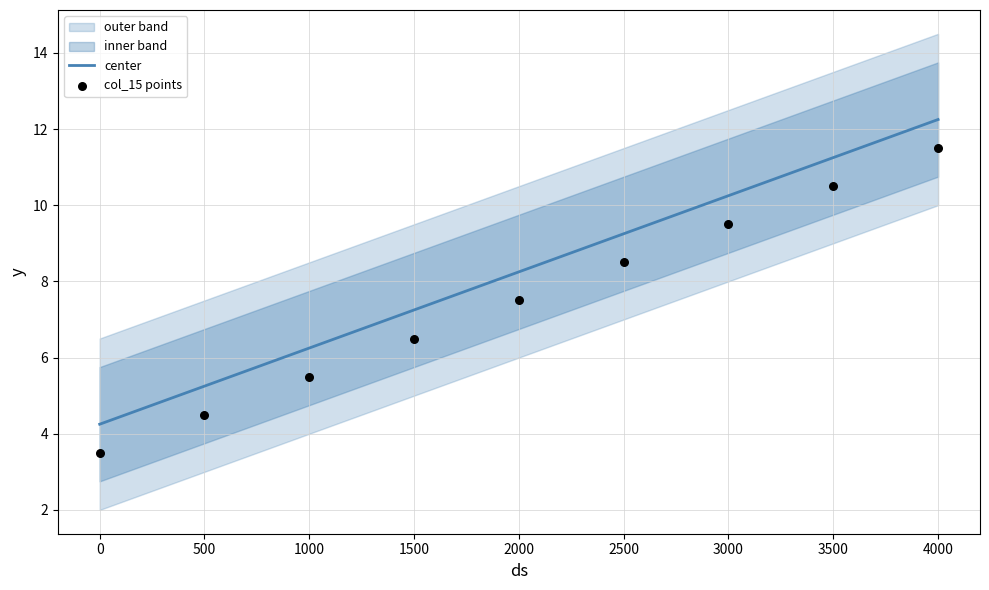

At which label does center reach its peak?

4000